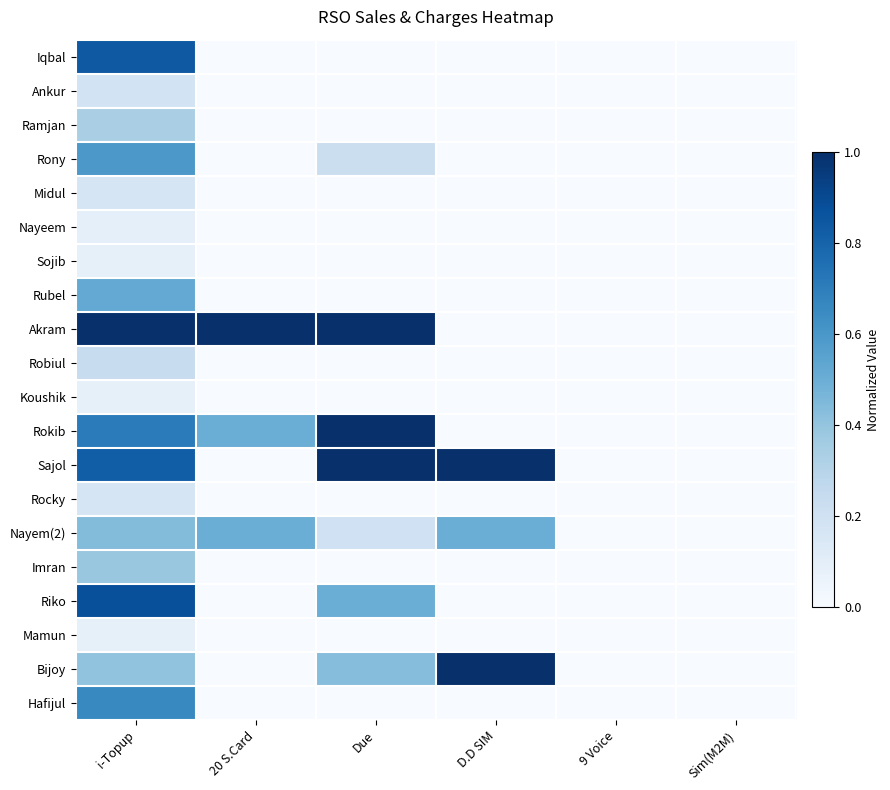

Reading right to left, what are all the values shown in this chart?

Iqbal: Sim(M2M)=0.0	9 Voice=0.0	D.D SIM=0.0	Due=0.0	20 S.Card=0.0	i-Topup=0.8
Ankur: Sim(M2M)=0.0	9 Voice=0.0	D.D SIM=0.0	Due=0.0	20 S.Card=0.0	i-Topup=0.2
Ramjan: Sim(M2M)=0.0	9 Voice=0.0	D.D SIM=0.0	Due=0.0	20 S.Card=0.0	i-Topup=0.3
Rony: Sim(M2M)=0.0	9 Voice=0.0	D.D SIM=0.0	Due=0.2	20 S.Card=0.0	i-Topup=0.6
Midul: Sim(M2M)=0.0	9 Voice=0.0	D.D SIM=0.0	Due=0.0	20 S.Card=0.0	i-Topup=0.2
Nayeem: Sim(M2M)=0.0	9 Voice=0.0	D.D SIM=0.0	Due=0.0	20 S.Card=0.0	i-Topup=0.1
Sojib: Sim(M2M)=0.0	9 Voice=0.0	D.D SIM=0.0	Due=0.0	20 S.Card=0.0	i-Topup=0.1
Rubel: Sim(M2M)=0.0	9 Voice=0.0	D.D SIM=0.0	Due=0.0	20 S.Card=0.0	i-Topup=0.5
Akram: Sim(M2M)=0.0	9 Voice=0.0	D.D SIM=0.0	Due=1.0	20 S.Card=1.0	i-Topup=1.0
Robiul: Sim(M2M)=0.0	9 Voice=0.0	D.D SIM=0.0	Due=0.0	20 S.Card=0.0	i-Topup=0.2
Koushik: Sim(M2M)=0.0	9 Voice=0.0	D.D SIM=0.0	Due=0.0	20 S.Card=0.0	i-Topup=0.1
Rokib: Sim(M2M)=0.0	9 Voice=0.0	D.D SIM=0.0	Due=1.0	20 S.Card=0.5	i-Topup=0.7
Sajol: Sim(M2M)=0.0	9 Voice=0.0	D.D SIM=1.0	Due=1.0	20 S.Card=0.0	i-Topup=0.8
Rocky: Sim(M2M)=0.0	9 Voice=0.0	D.D SIM=0.0	Due=0.0	20 S.Card=0.0	i-Topup=0.2
Nayem(2): Sim(M2M)=0.0	9 Voice=0.0	D.D SIM=0.5	Due=0.2	20 S.Card=0.5	i-Topup=0.4
Imran: Sim(M2M)=0.0	9 Voice=0.0	D.D SIM=0.0	Due=0.0	20 S.Card=0.0	i-Topup=0.4
Riko: Sim(M2M)=0.0	9 Voice=0.0	D.D SIM=0.0	Due=0.5	20 S.Card=0.0	i-Topup=0.9
Mamun: Sim(M2M)=0.0	9 Voice=0.0	D.D SIM=0.0	Due=0.0	20 S.Card=0.0	i-Topup=0.1
Bijoy: Sim(M2M)=0.0	9 Voice=0.0	D.D SIM=1.0	Due=0.4	20 S.Card=0.0	i-Topup=0.4
Hafijul: Sim(M2M)=0.0	9 Voice=0.0	D.D SIM=0.0	Due=0.0	20 S.Card=0.0	i-Topup=0.7